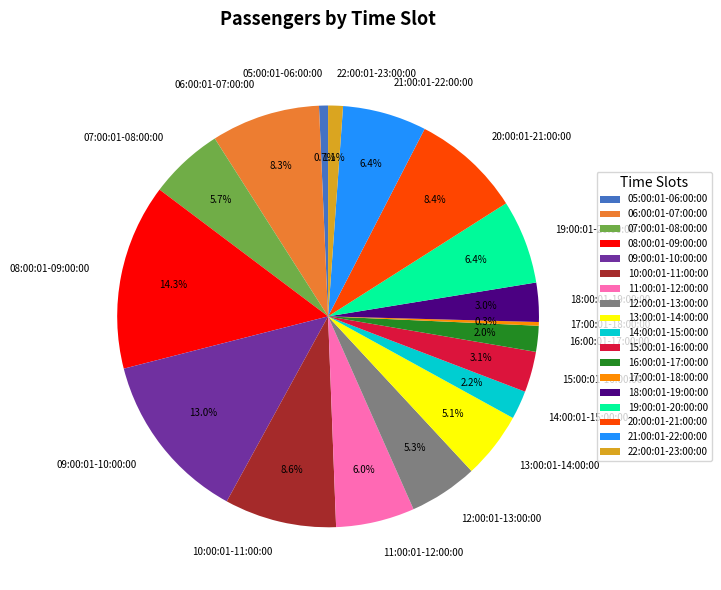

What percentage is the 16:00:01-17:00:00 slice, to the nearest percent?

2%